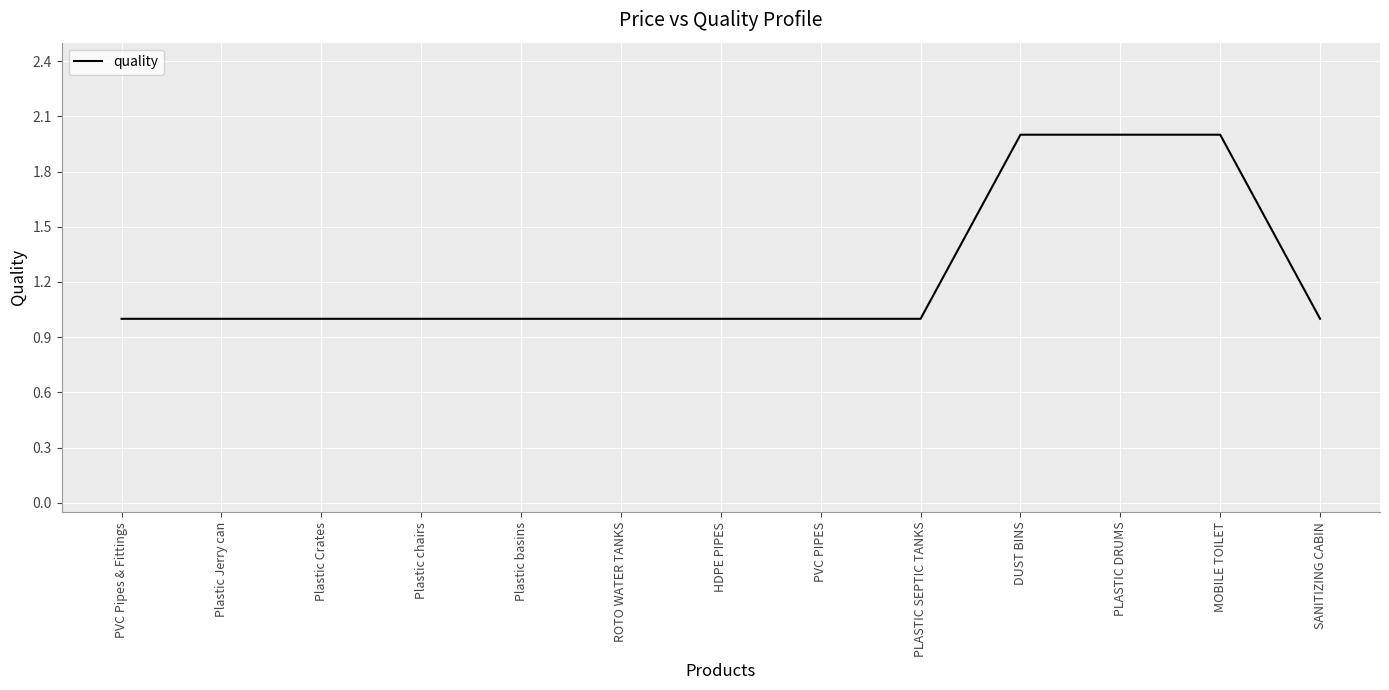

What is the smallest value displayed?

1